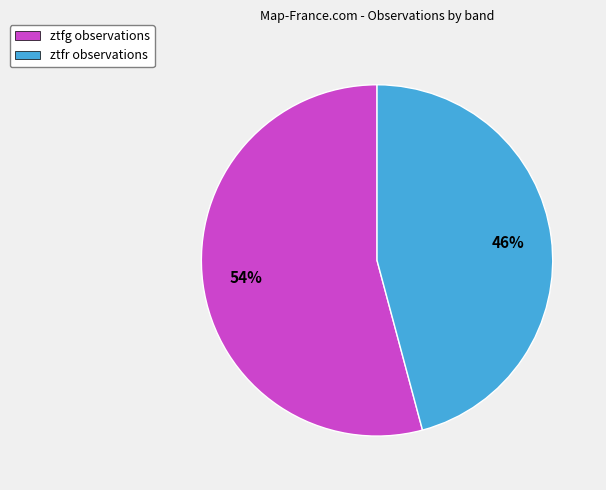

Count the number of slices in the pie.

2